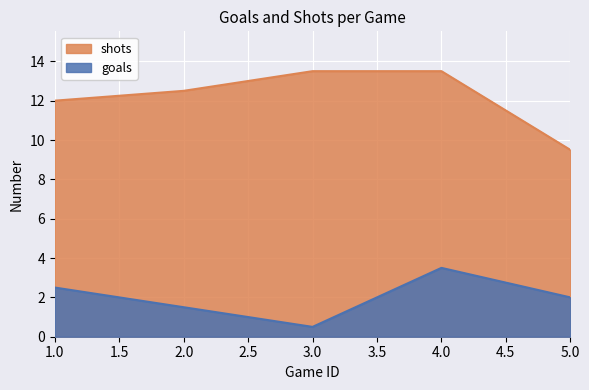

What position from the right is 1.0?

5